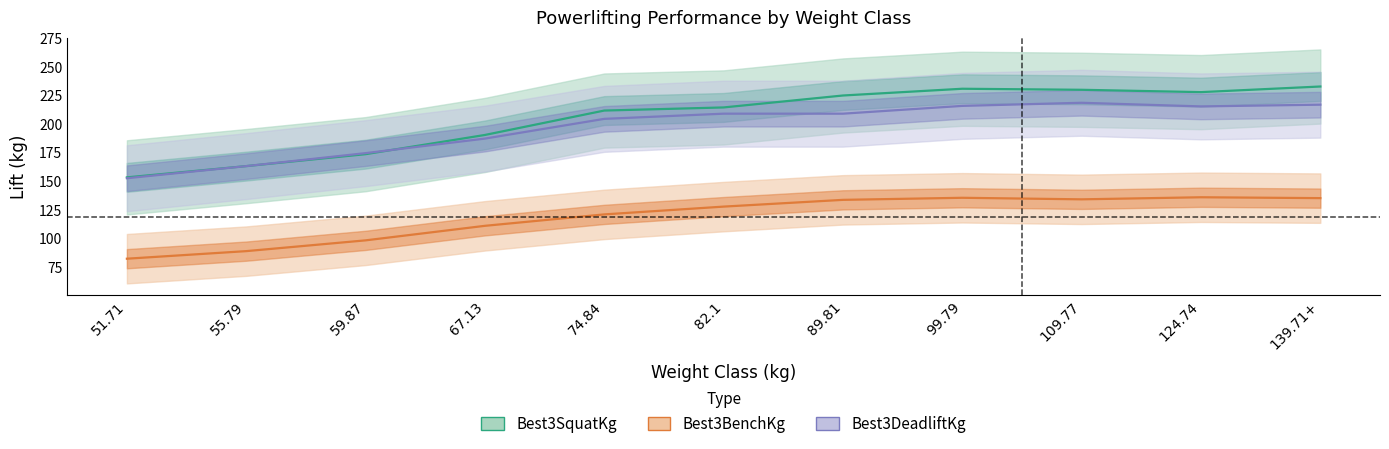

Which series has the widest spread of values?

Best3SquatKg